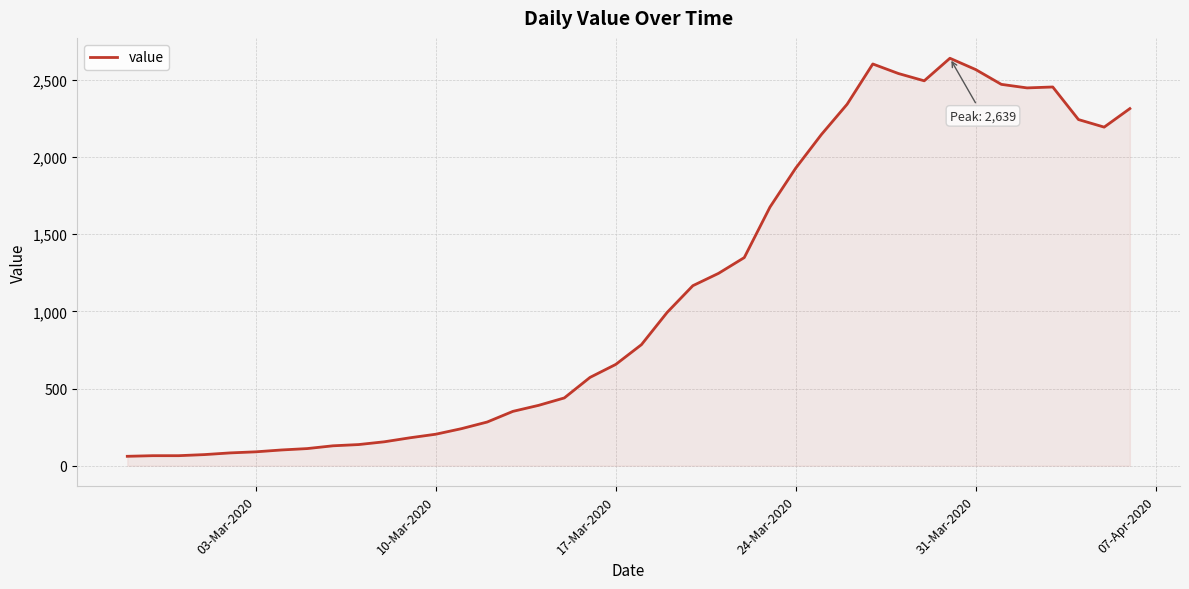

What is the maximum value shown in the chart?

2639